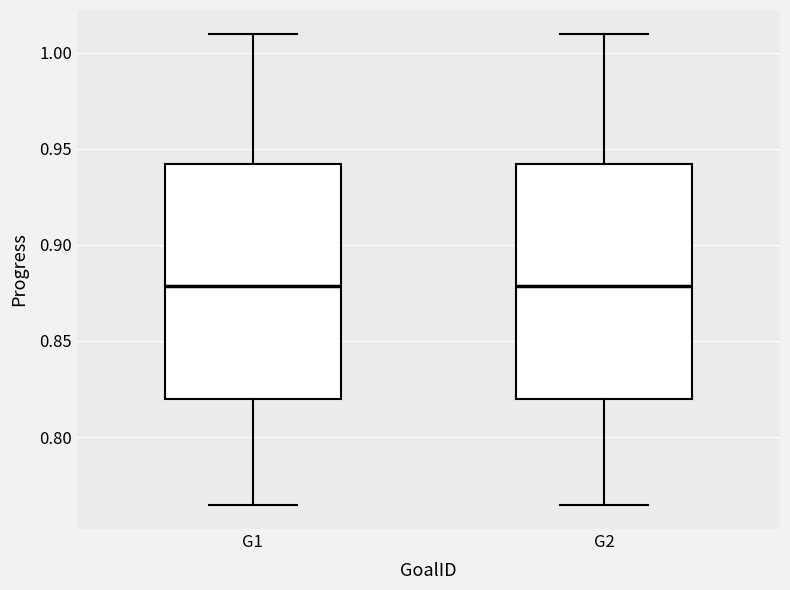

Where does the lower whisker of the box for G2 end on the y-axis? The values are not printed on the chart, so give them approximately, as read against the axis.

0.765